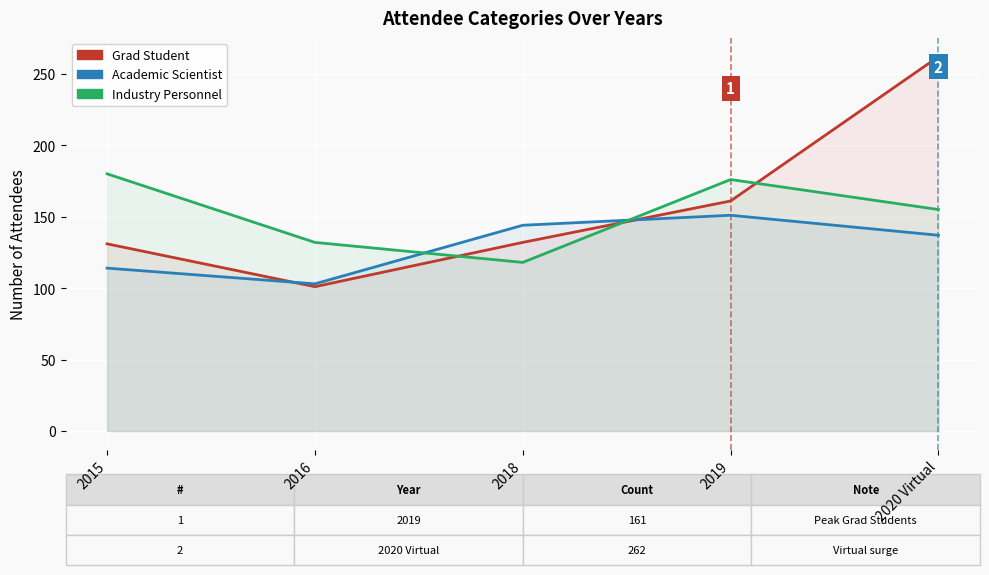

Is it true that Industry Personnel equals 25 at 2018?

False